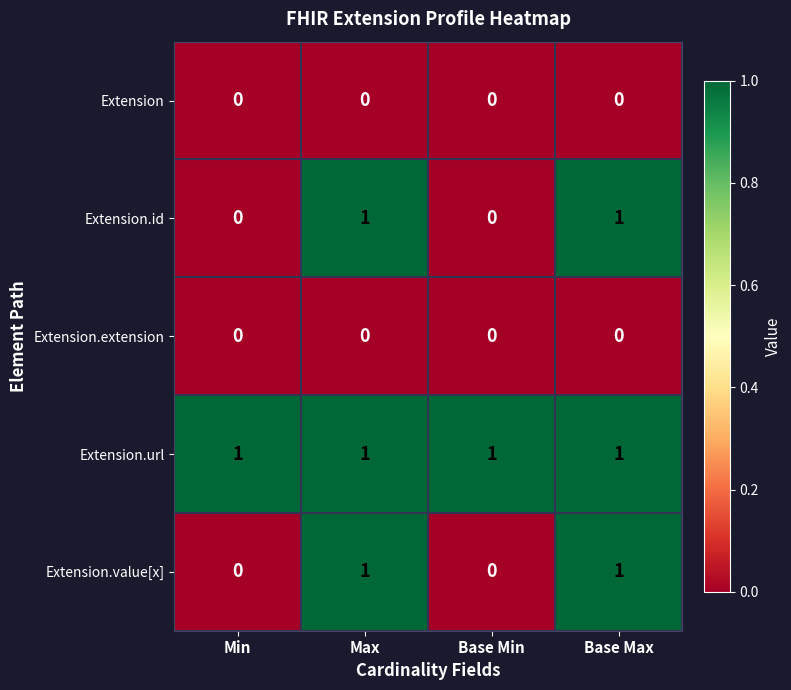

Which series has the largest total across all categories?

Extension.url